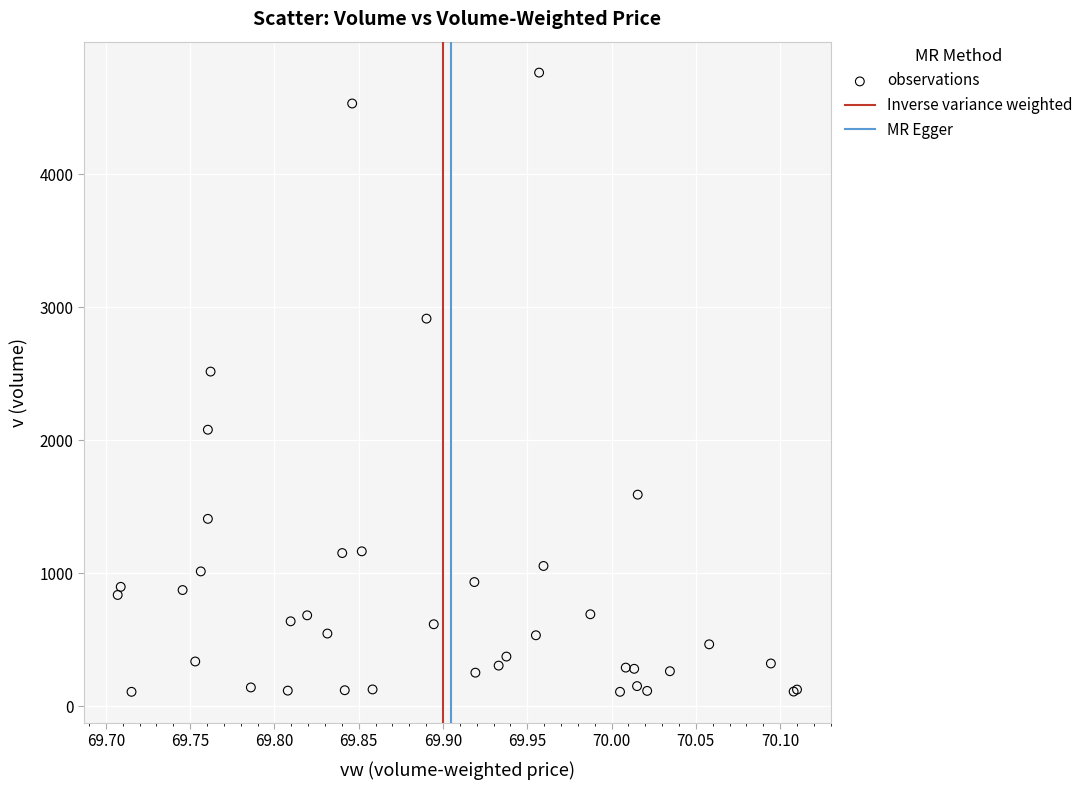

What Y value in the scatter plot is closest to 2435?

2515